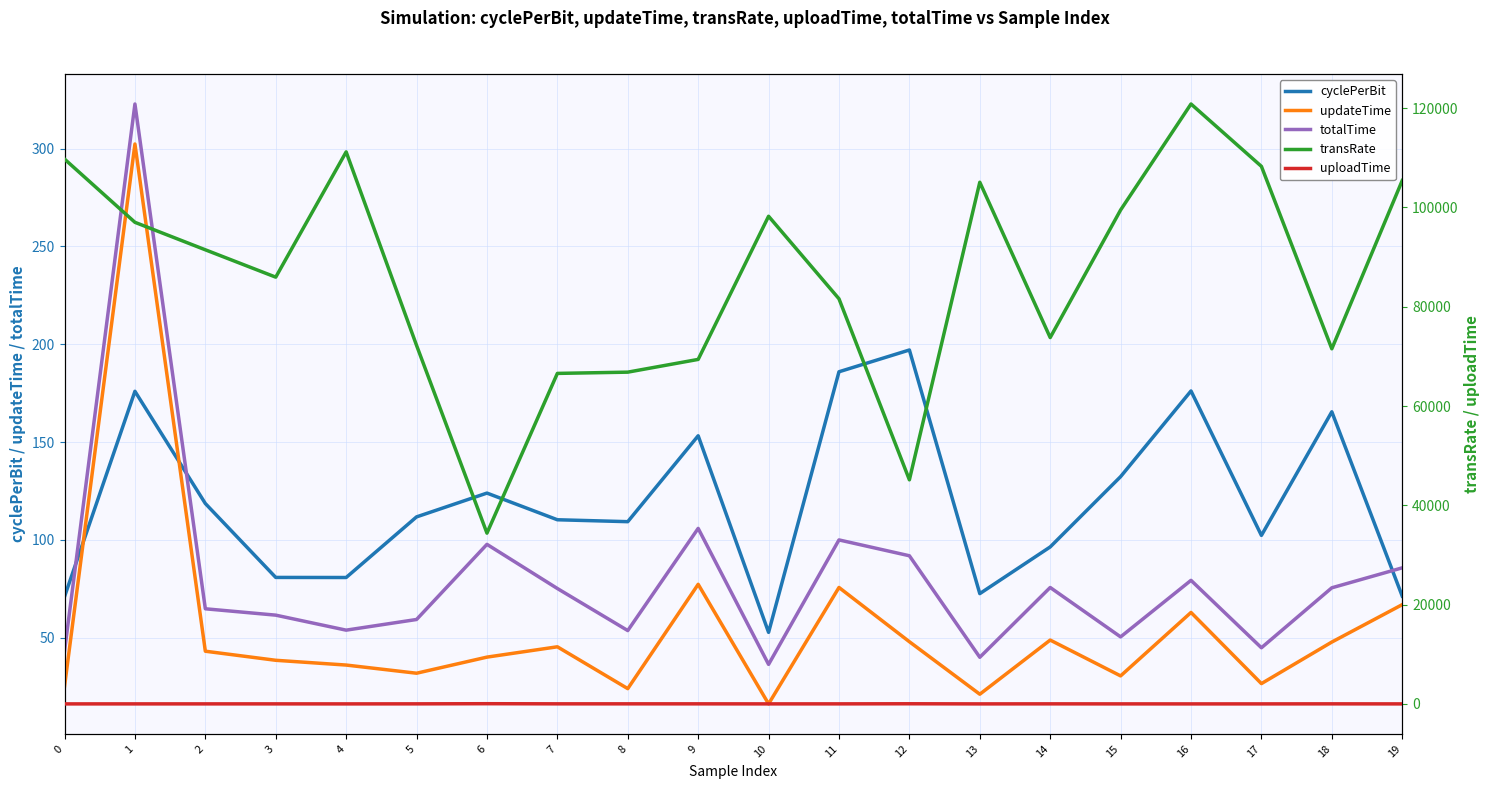

What is the value of the cyclePerBit point at the 15th from the left?

96.4